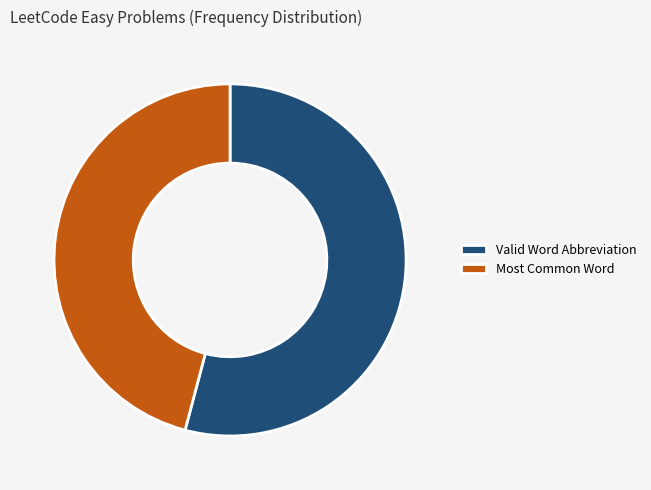

Count the number of slices in the pie.

2